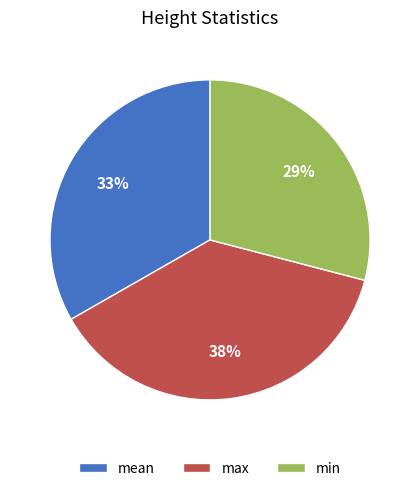

How many segments does this pie chart have?

3